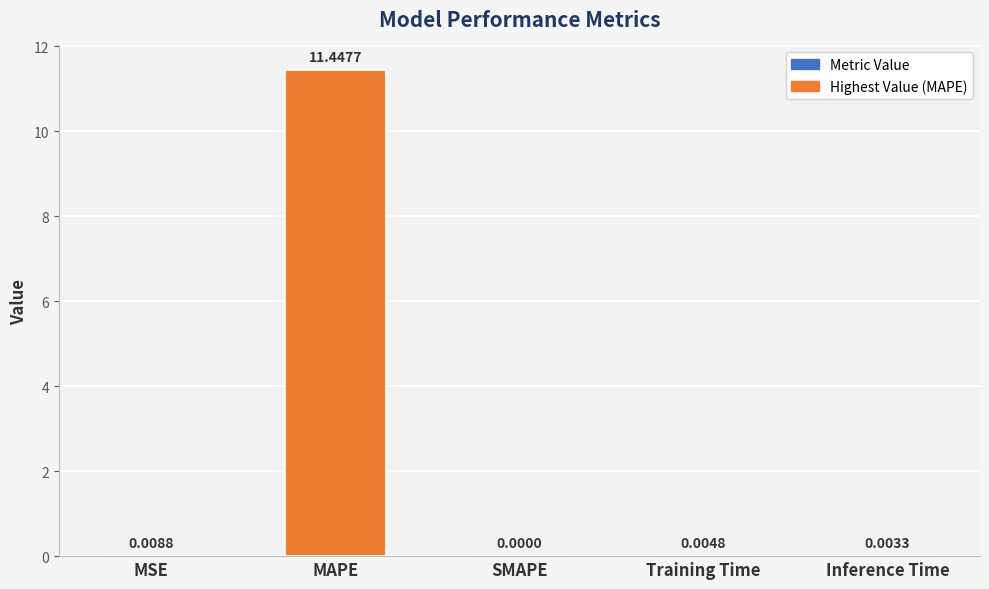

Between Training Time and MAPE, which is larger?

MAPE